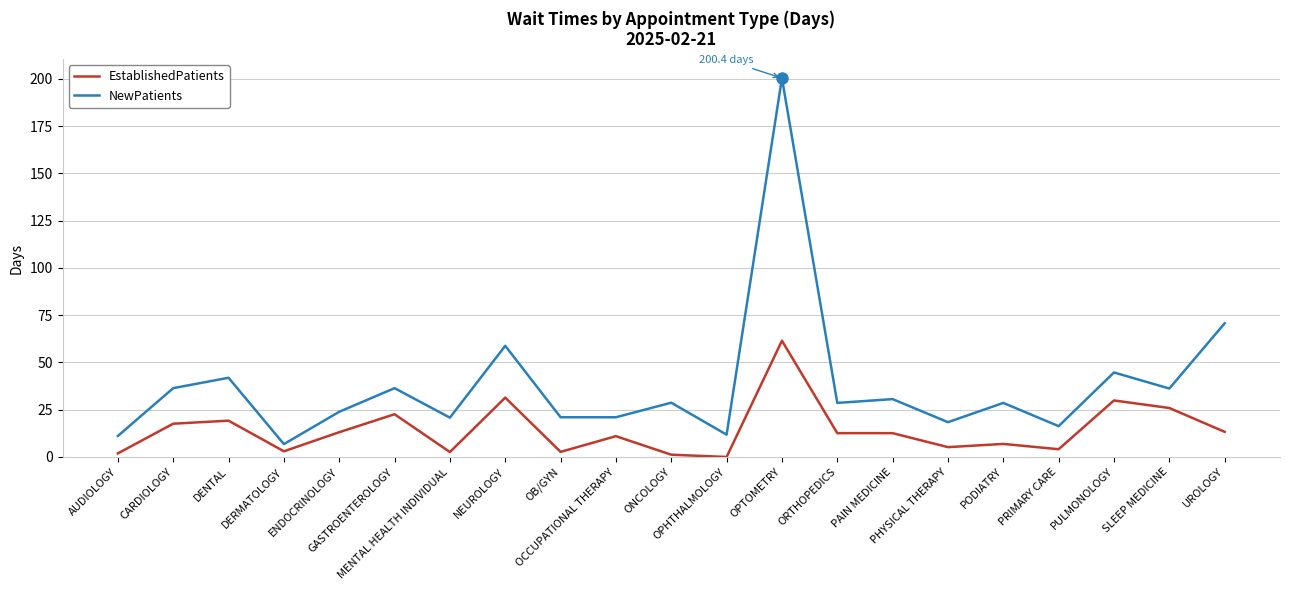

True or false: NewPatients and EstablishedPatients intersect in this chart.

False